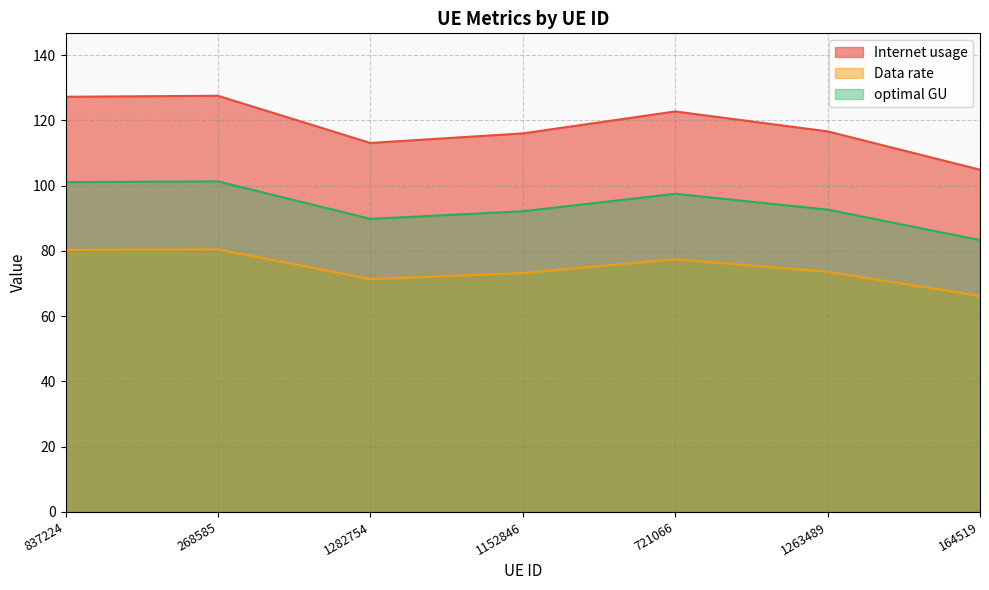

Where is the first local maximum for Data rate?

268585